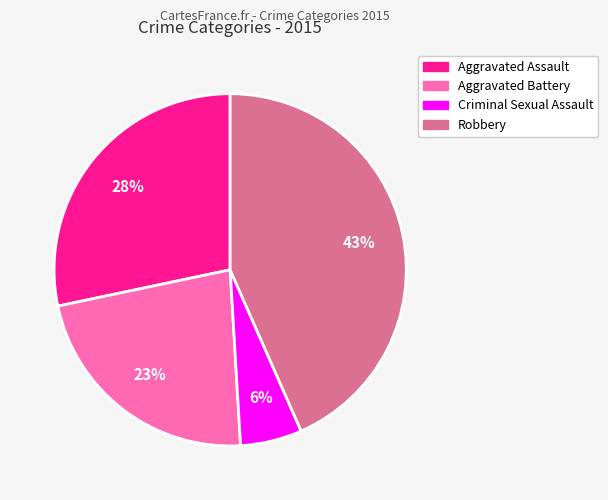

Combined, do Aggravated Battery and Aggravated Assault account for over 50%?

Yes